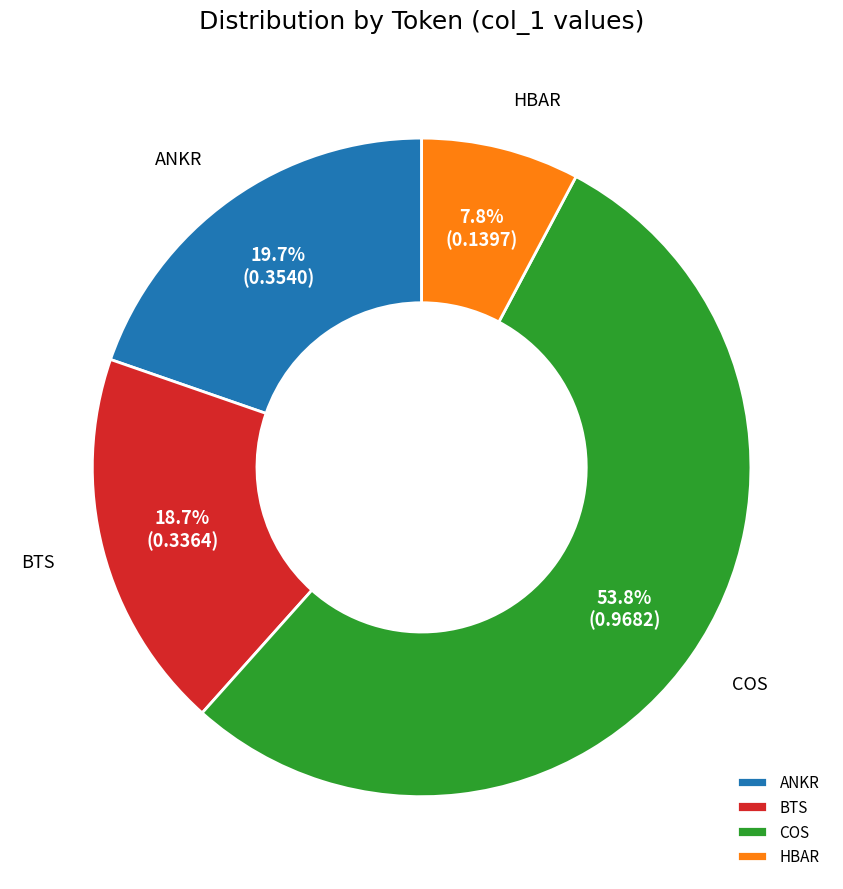

To the nearest percent, what percentage of the pie is COS?

54%